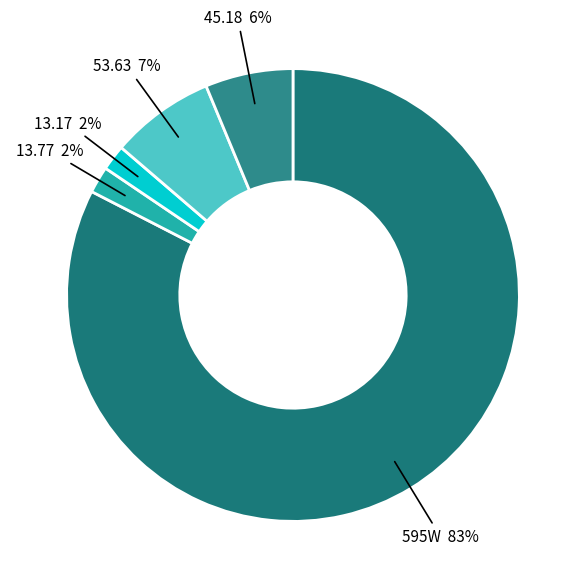

To the nearest percent, what is the average slice percentage?

20%